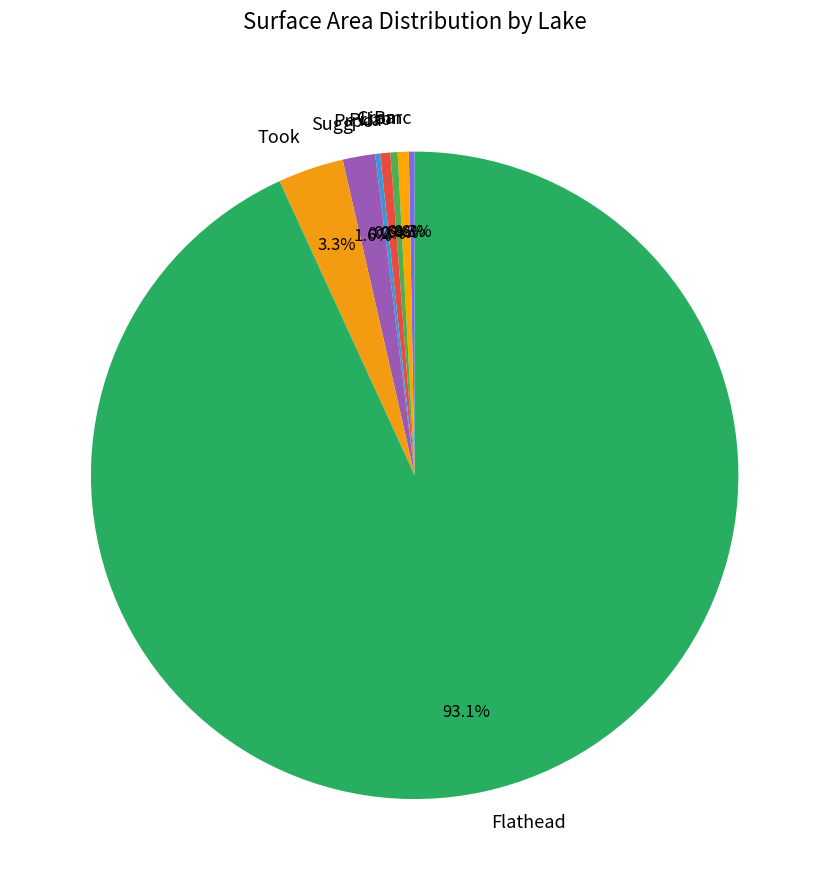

True or false: Barc accounts for 0% of the total.

True